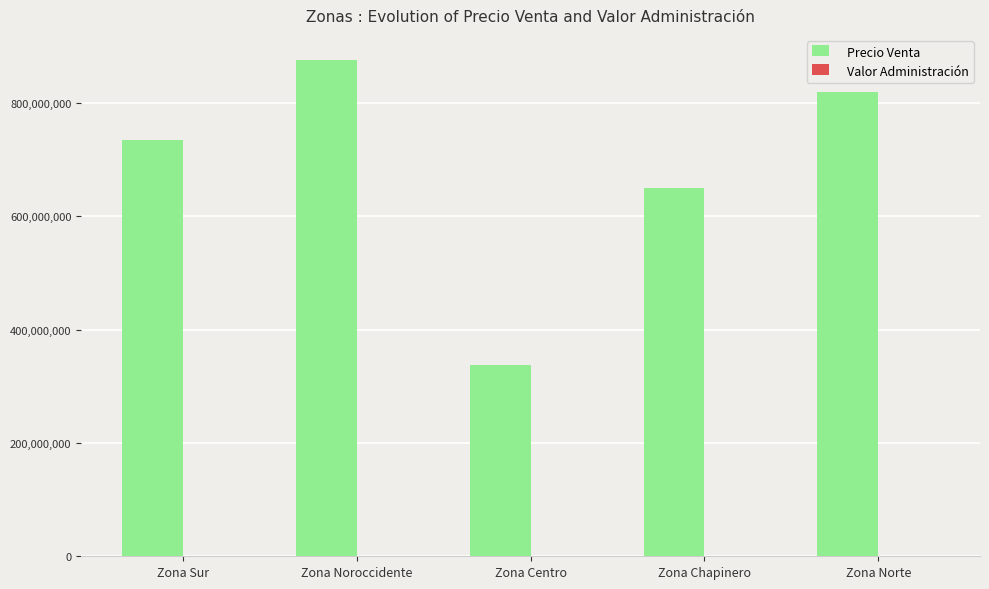

At which label is Precio Venta closest to 607009500?

Zona Chapinero